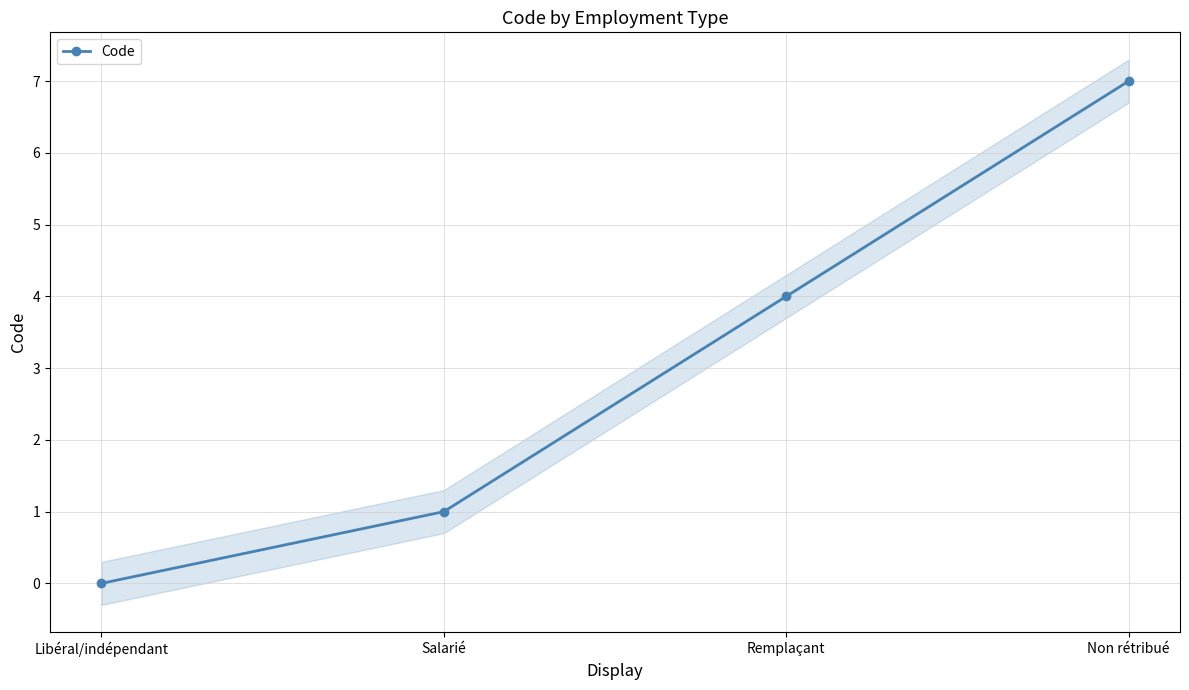

What is the sum of all values?

12